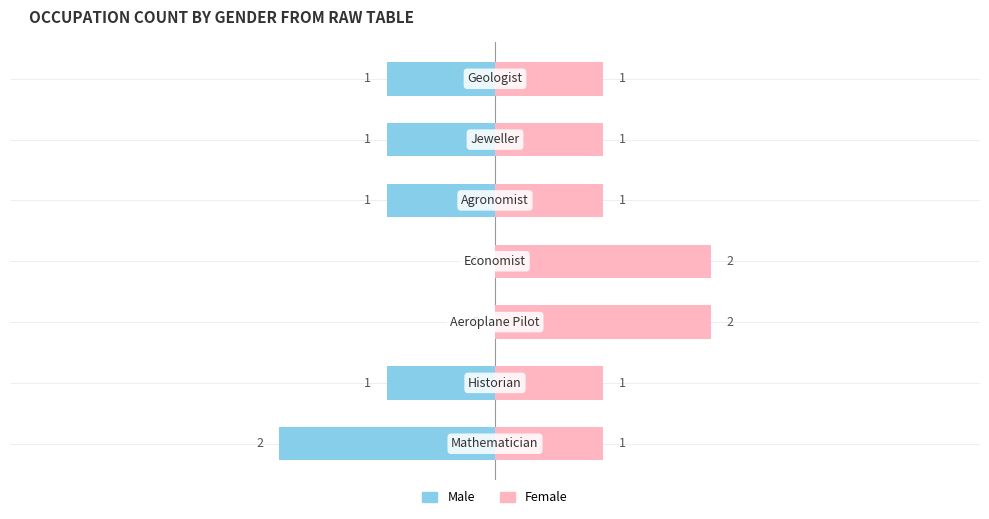

Rank the series at 5 from lowest to highest value.

Male, Female